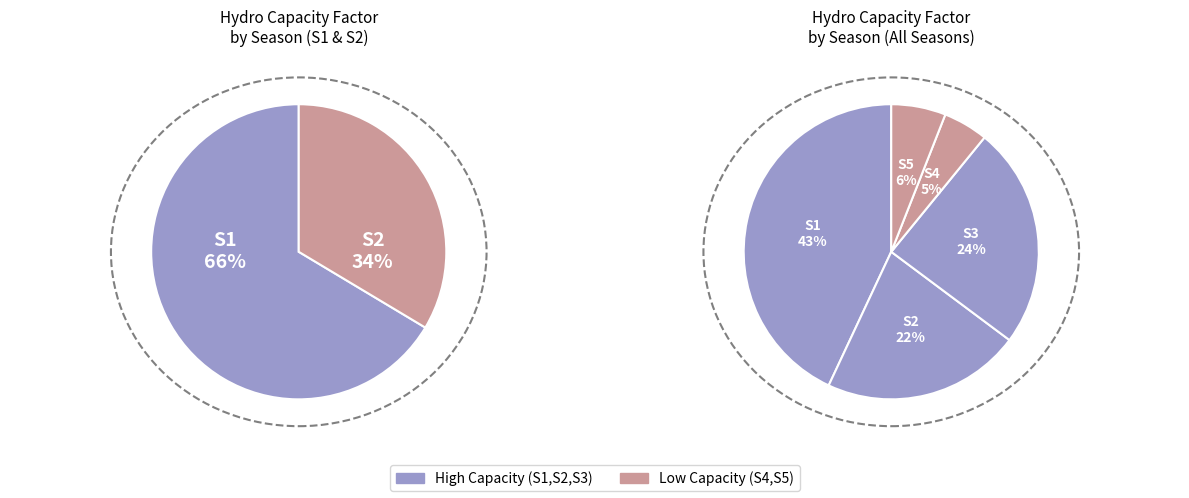

Which category has the biggest portion of the pie?

S1